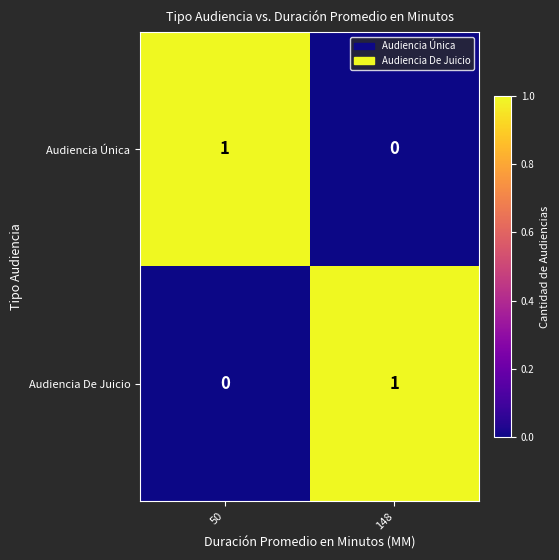

Where is Audiencia Única nearest to the value 0?

148